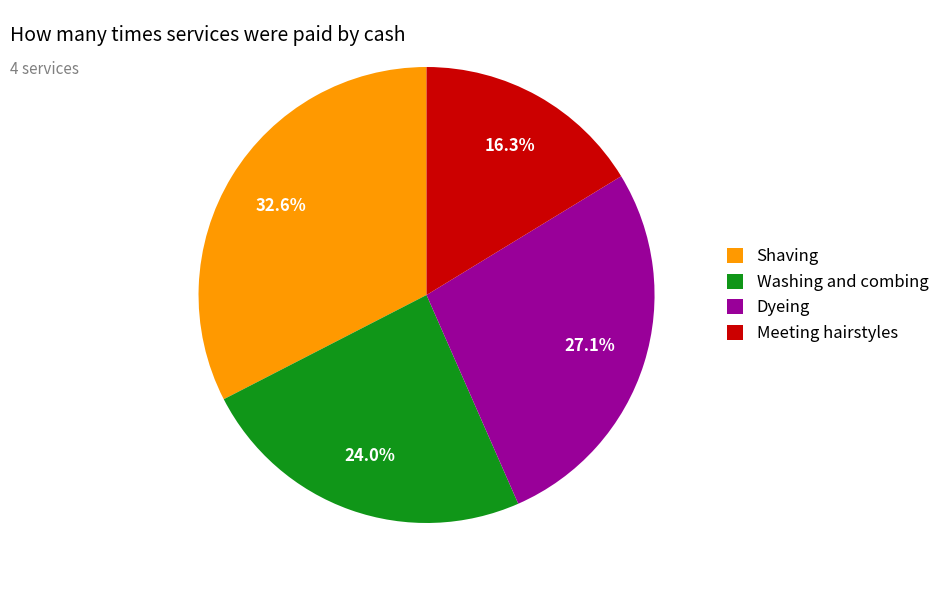

What is the ratio of the value at Shaving to the value at Dyeing?

1.2